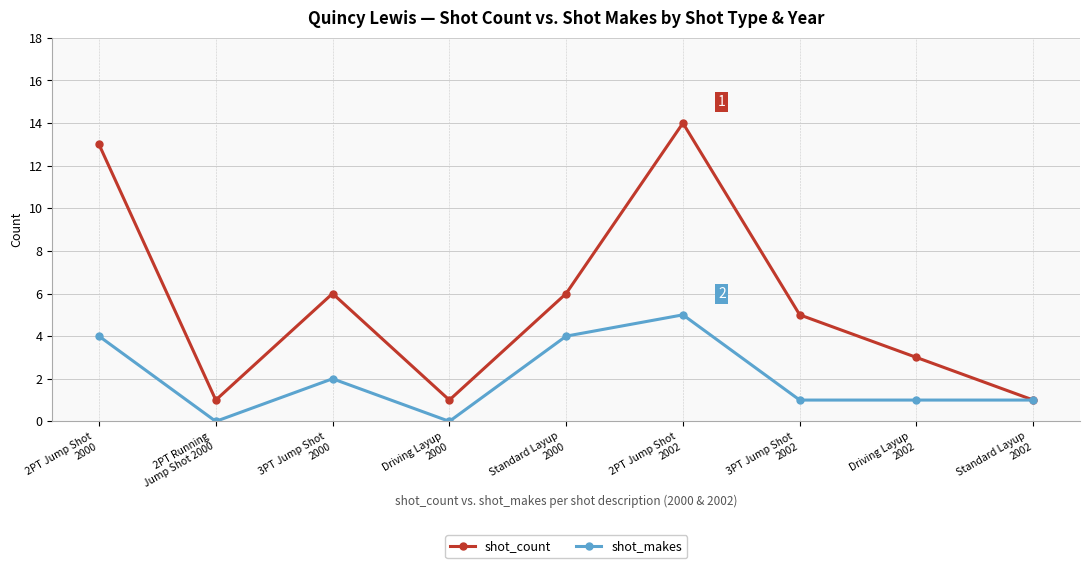

Where does the shot_makes series first go above 1?

2PT Jump Shot
2000